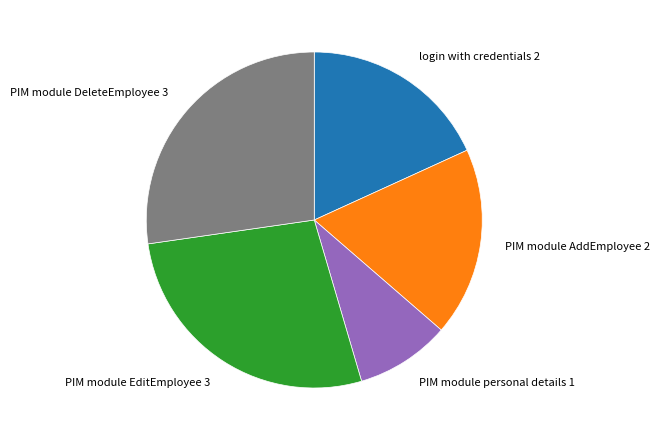

True or false: PIM module DeleteEmployee accounts for 27% of the total.

True